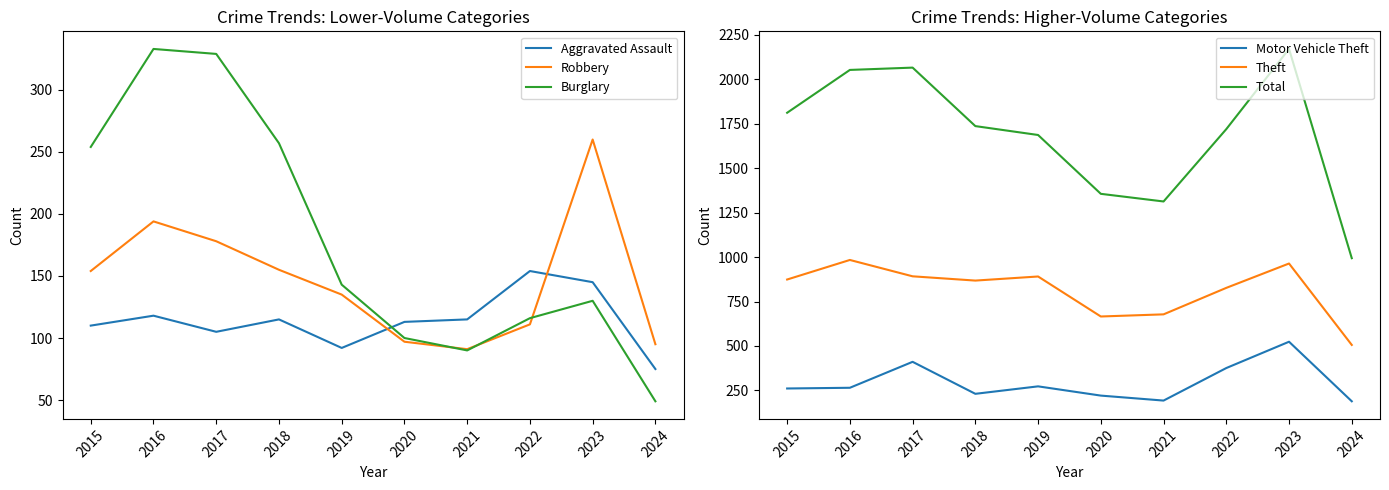

The value of Theft at 2015 is 874. True or false?

True